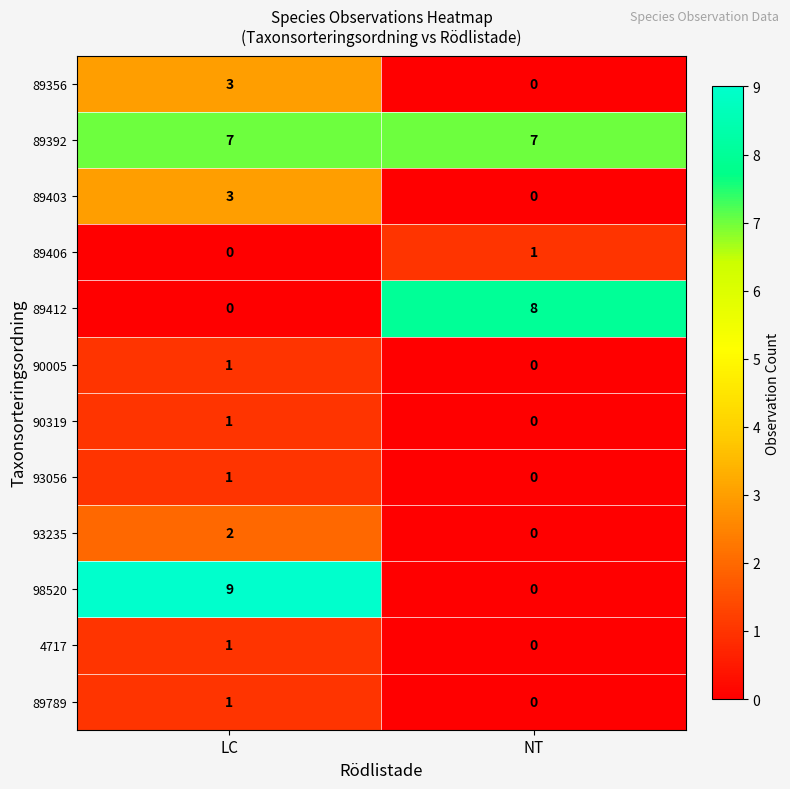

Count the number of data series in this chart.

12